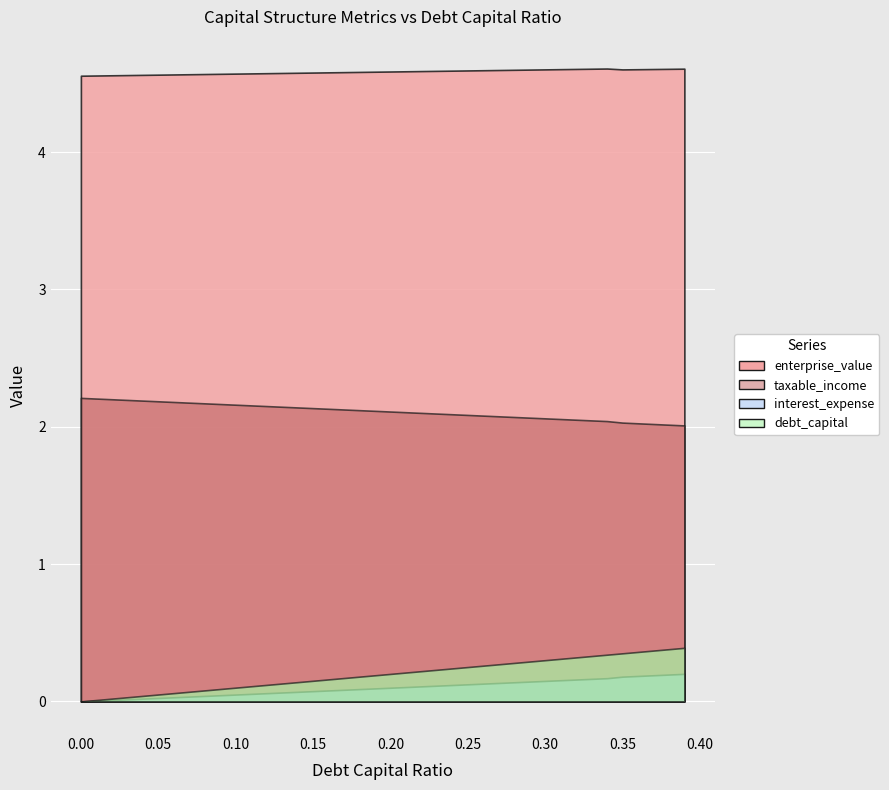

What is the total value across all series at 0.29?

7.1